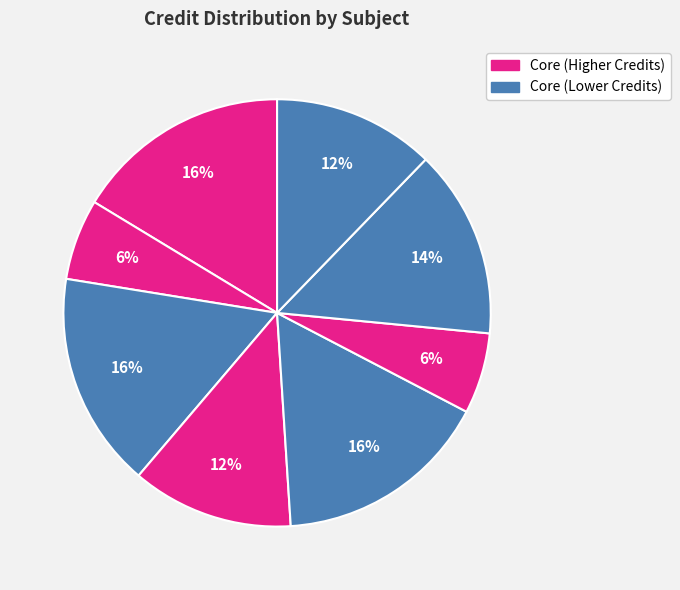

How many slices are in this pie chart?

8